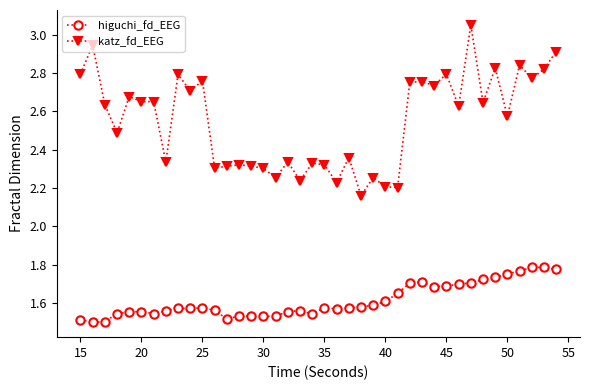

What is the difference between the maximum and minimum values in the katz_fd_EEG series?

0.9